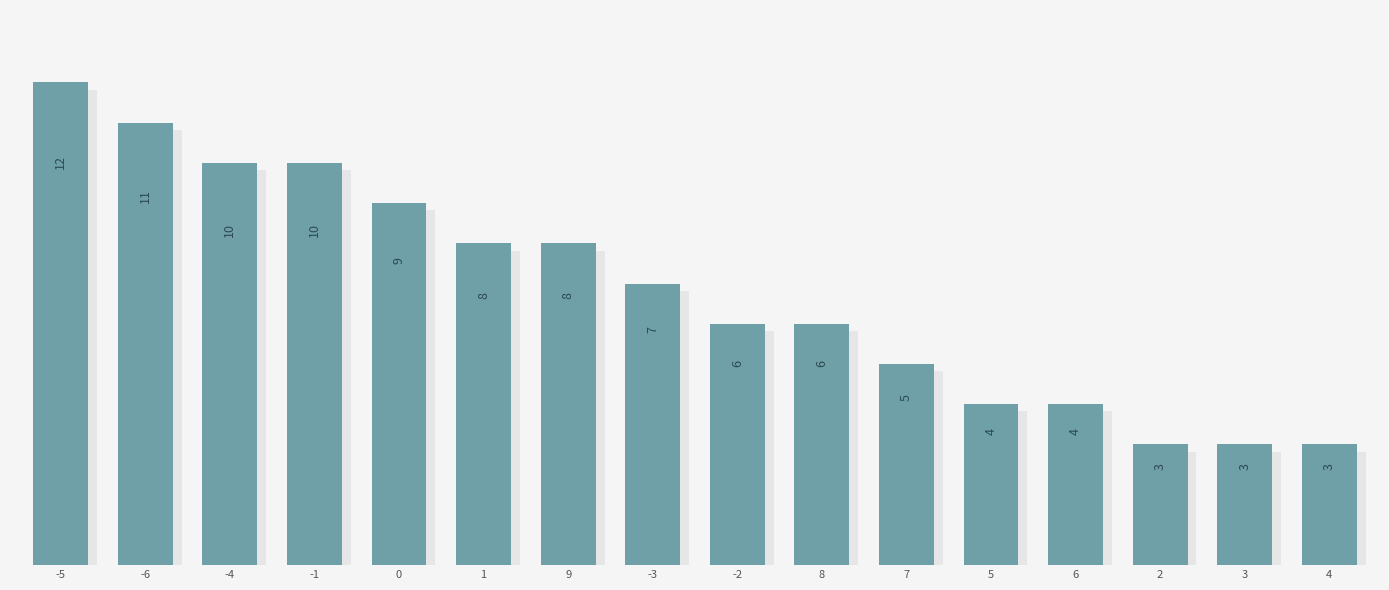

Reading left to right, extract all data points from this chart.

12	11	10	10	9	8	8	7	6	6	5	4	4	3	3	3